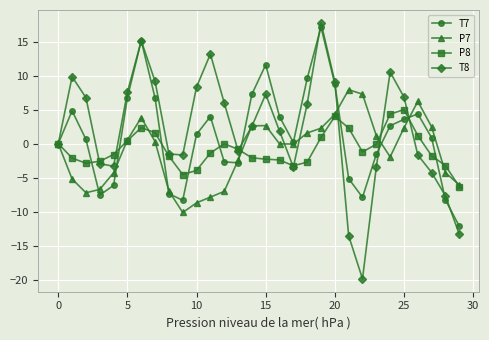

Does the chart display data point markers on the line(s)?

Yes